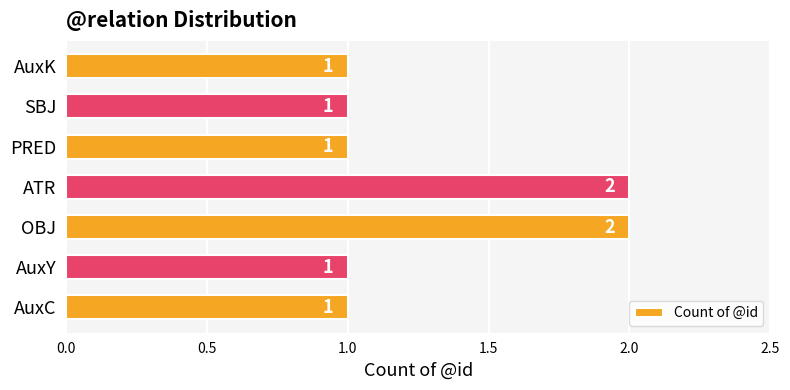

Reading top to bottom, what are all the values shown in this chart?

AuxK=1	SBJ=1	PRED=1	ATR=2	OBJ=2	AuxY=1	AuxC=1